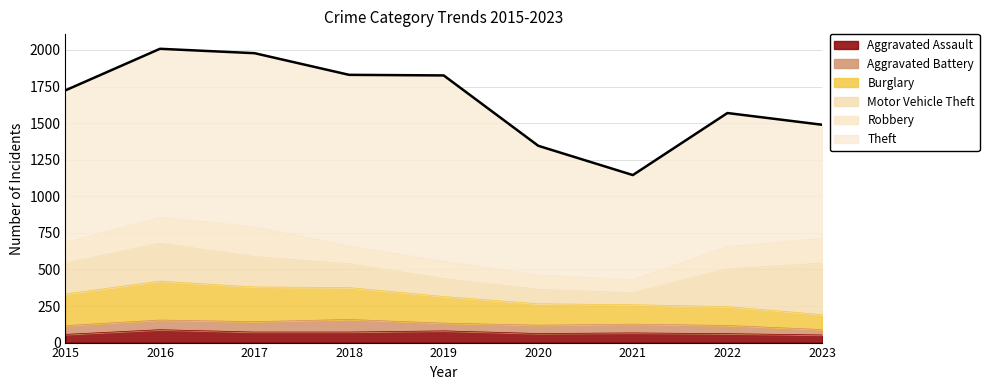

Does the chart display data point markers on the line(s)?

No